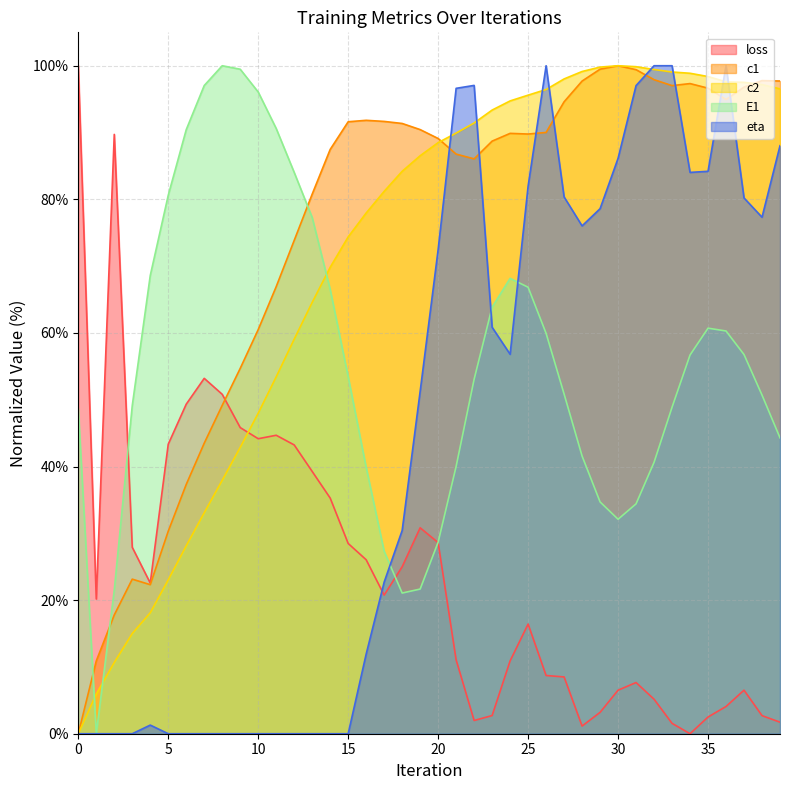

True or false: loss has more than 0 points higher than both neighbors.

True